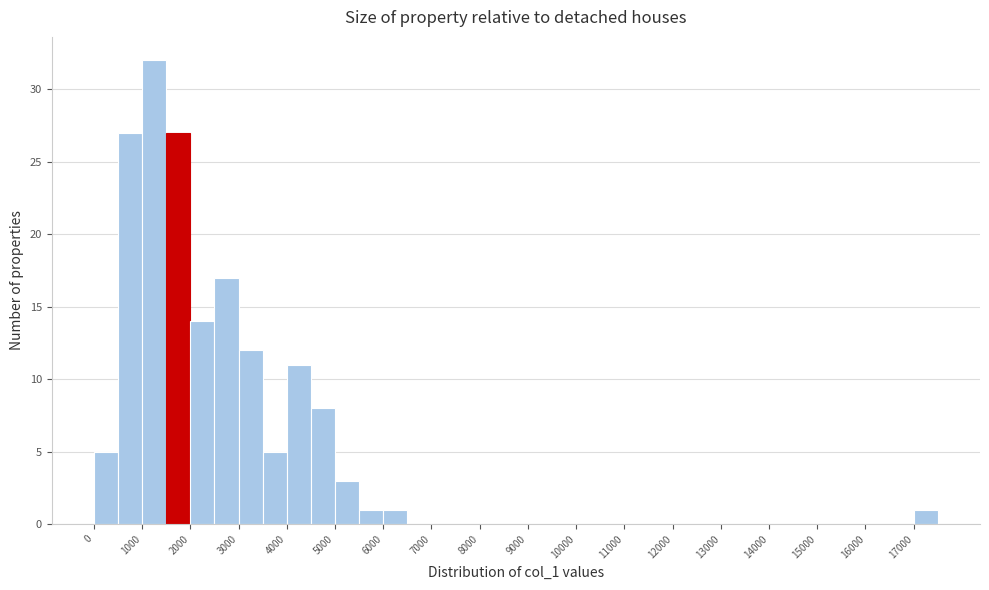

Reading left to right, list every bar in this chart as the range it spans on the x-axis followed by its height. The values are not printed on the chart, so give them approximately, as read against the axis.

0 to 500: 5
500 to 1000: 27
1000 to 1500: 32
1500 to 2000: 27
2000 to 2500: 14
2500 to 3000: 17
3000 to 3500: 12
3500 to 4000: 5
4000 to 4500: 11
4500 to 5000: 8
5000 to 5500: 3
5500 to 6000: 1
6000 to 6500: 1
6500 to 7000: 0
7000 to 7500: 0
7500 to 8000: 0
8000 to 8500: 0
8500 to 9000: 0
9000 to 9500: 0
9500 to 10000: 0
10000 to 10500: 0
10500 to 11000: 0
11000 to 11500: 0
11500 to 12000: 0
12000 to 12500: 0
12500 to 13000: 0
13000 to 13500: 0
13500 to 14000: 0
14000 to 14500: 0
14500 to 15000: 0
15000 to 15500: 0
15500 to 16000: 0
16000 to 16500: 0
16500 to 17000: 0
17000 to 17500: 1